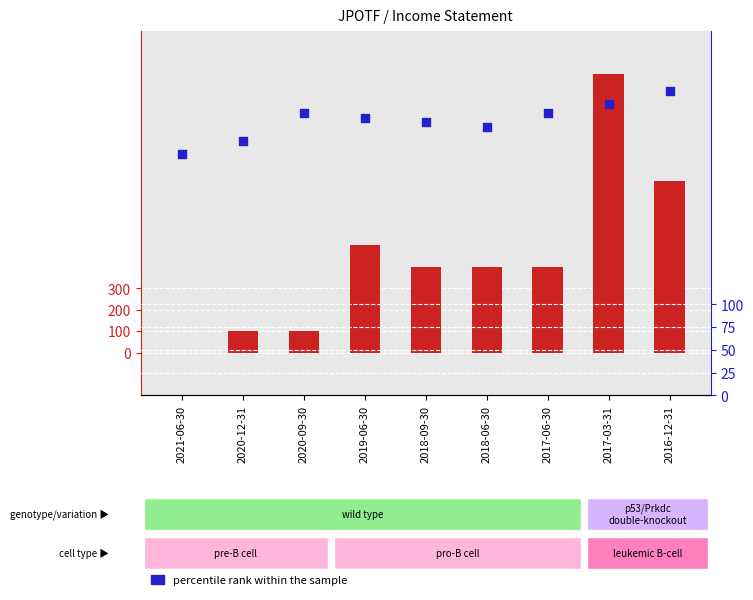

Which series has the widest spread of Y values?

count